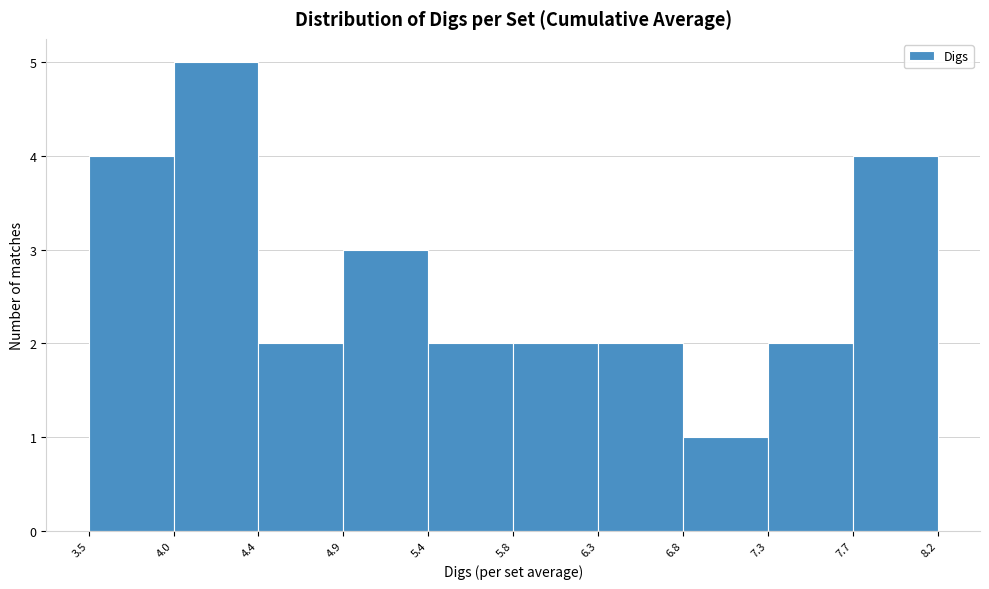

Reading left to right, transcribe this chart: for each bar, give the range it covers on the x-axis and its height. The values are not printed on the chart, so give them approximately, as read against the axis.

3.5 to 4.0: 4
4.0 to 4.4: 5
4.4 to 4.9: 2
4.9 to 5.4: 3
5.4 to 5.8: 2
5.8 to 6.3: 2
6.3 to 6.8: 2
6.8 to 7.3: 1
7.3 to 7.7: 2
7.7 to 8.2: 4